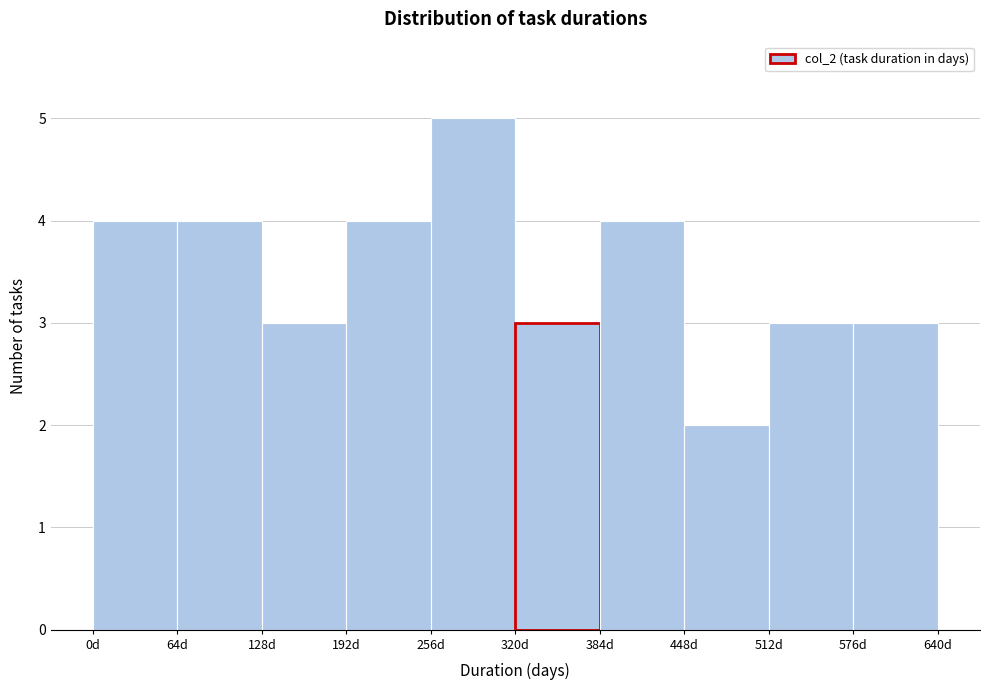

Reading left to right, list every bar in this chart as the range it spans on the x-axis followed by its height. Neither the bar edges nor the heights are printed on the chart, so give them approximately, as read against the axes.

0 to 64: 4
64 to 128: 4
128 to 192: 3
192 to 256: 4
256 to 320: 5
320 to 384: 3
384 to 448: 4
448 to 512: 2
512 to 576: 3
576 to 640: 3